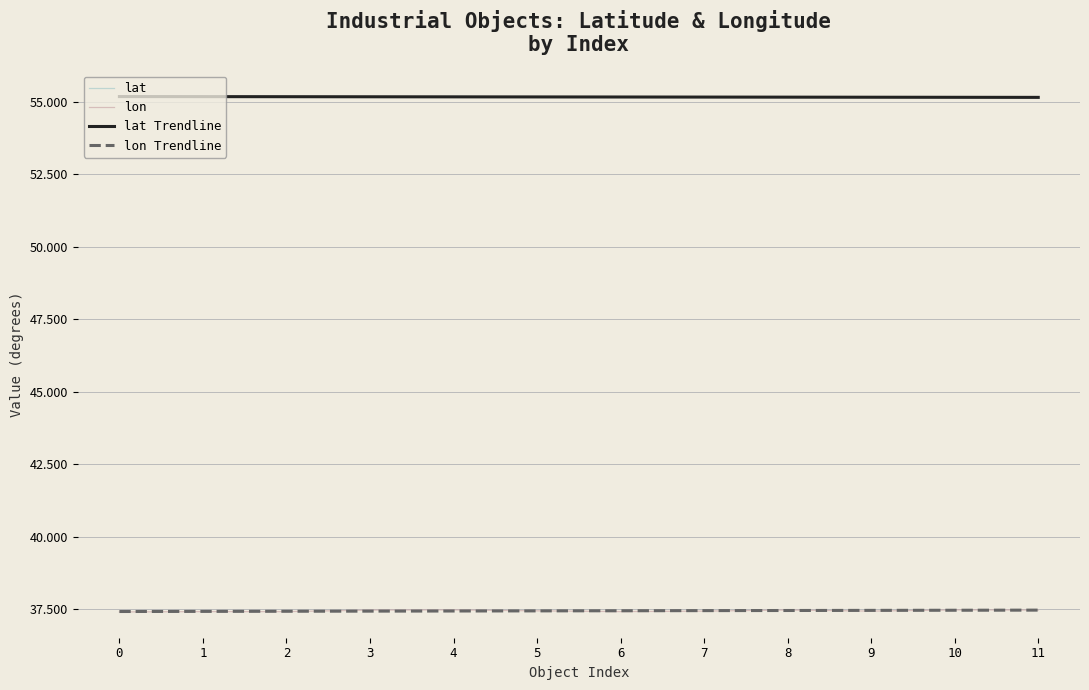

Count the lat Trendline values in the range 55 to 56.

12